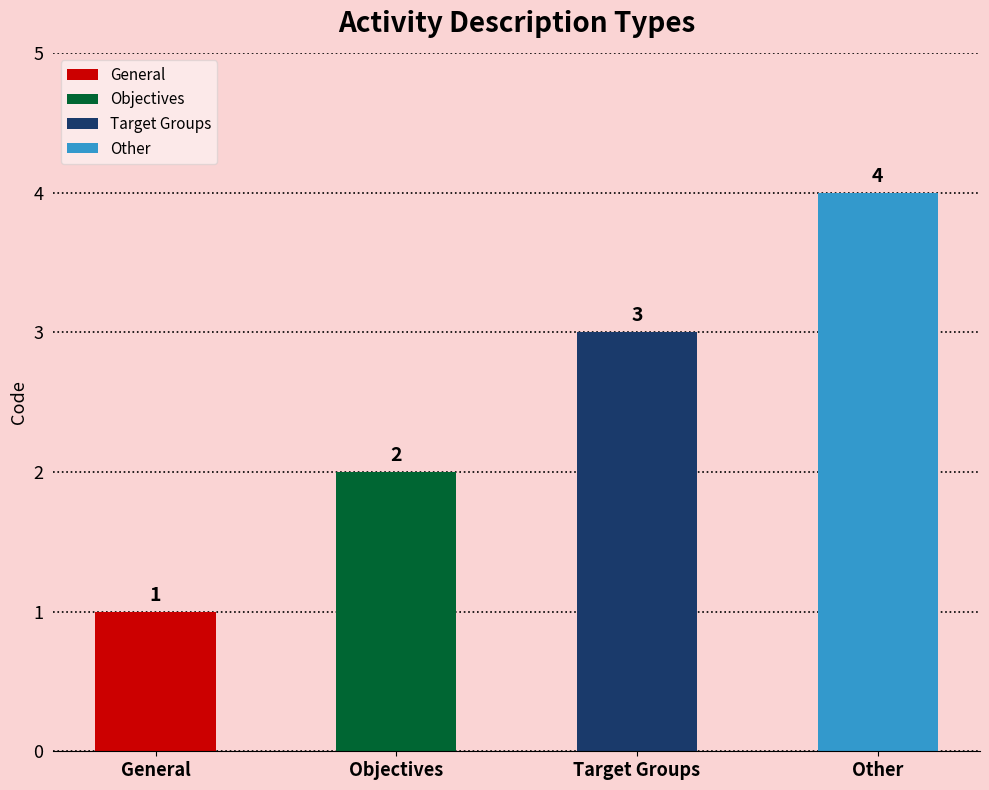

True or false: the data shows 5 at Other.

False